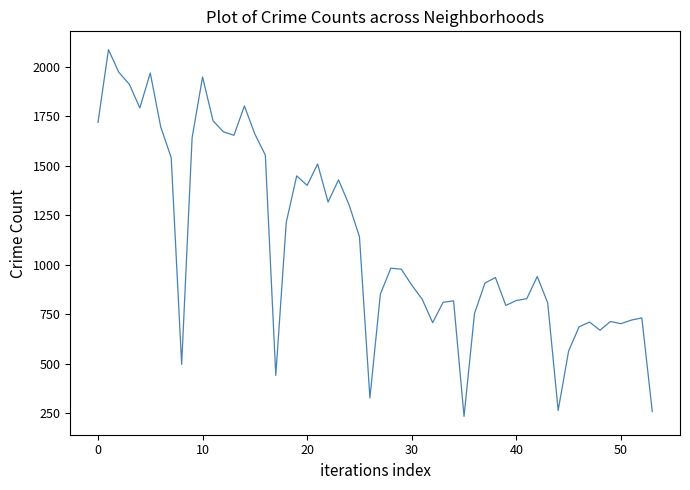

What is the difference between the maximum and minimum values?

1851